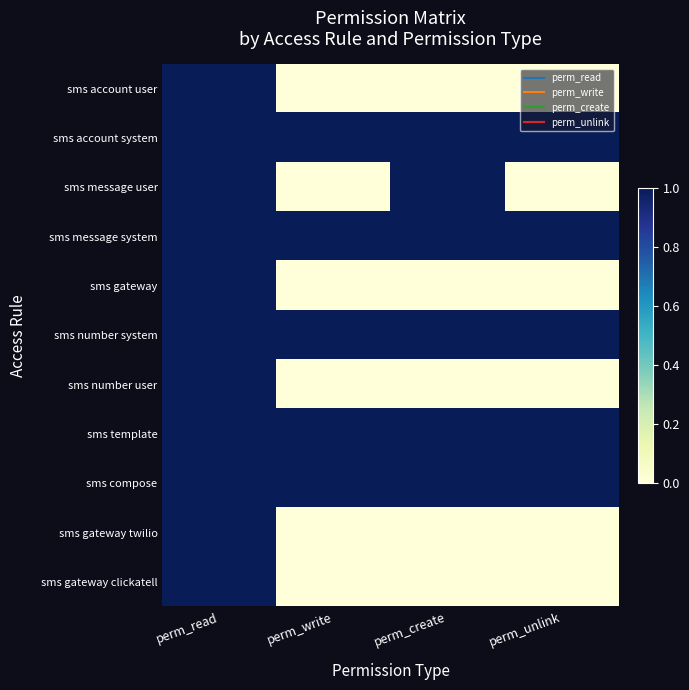

Reading left to right, list all the values displayed in this chart.

sms account user: perm_read=1	perm_write=0	perm_create=0	perm_unlink=0
sms account system: perm_read=1	perm_write=1	perm_create=1	perm_unlink=1
sms message user: perm_read=1	perm_write=0	perm_create=1	perm_unlink=0
sms message system: perm_read=1	perm_write=1	perm_create=1	perm_unlink=1
sms gateway: perm_read=1	perm_write=0	perm_create=0	perm_unlink=0
sms number system: perm_read=1	perm_write=1	perm_create=1	perm_unlink=1
sms number user: perm_read=1	perm_write=0	perm_create=0	perm_unlink=0
sms template: perm_read=1	perm_write=1	perm_create=1	perm_unlink=1
sms compose: perm_read=1	perm_write=1	perm_create=1	perm_unlink=1
sms gateway twilio: perm_read=1	perm_write=0	perm_create=0	perm_unlink=0
sms gateway clickatell: perm_read=1	perm_write=0	perm_create=0	perm_unlink=0